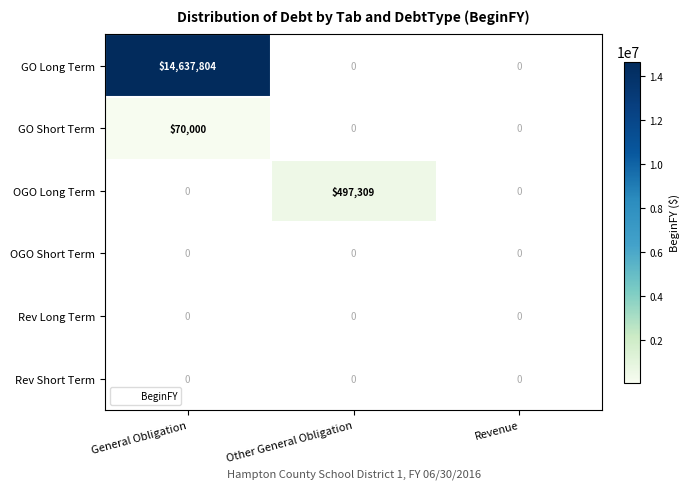

Which has a higher value, Revenue or Other General Obligation?

Other General Obligation